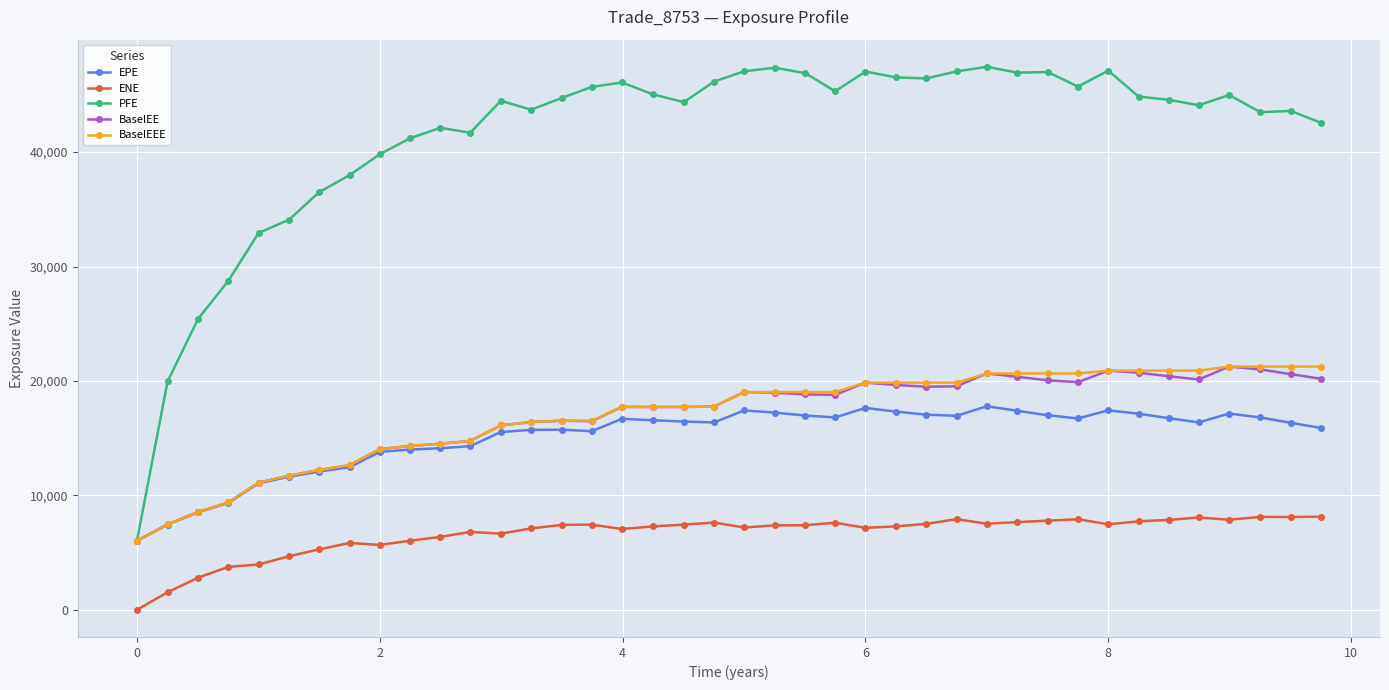

What is the average value of the EPE series?

15094.7